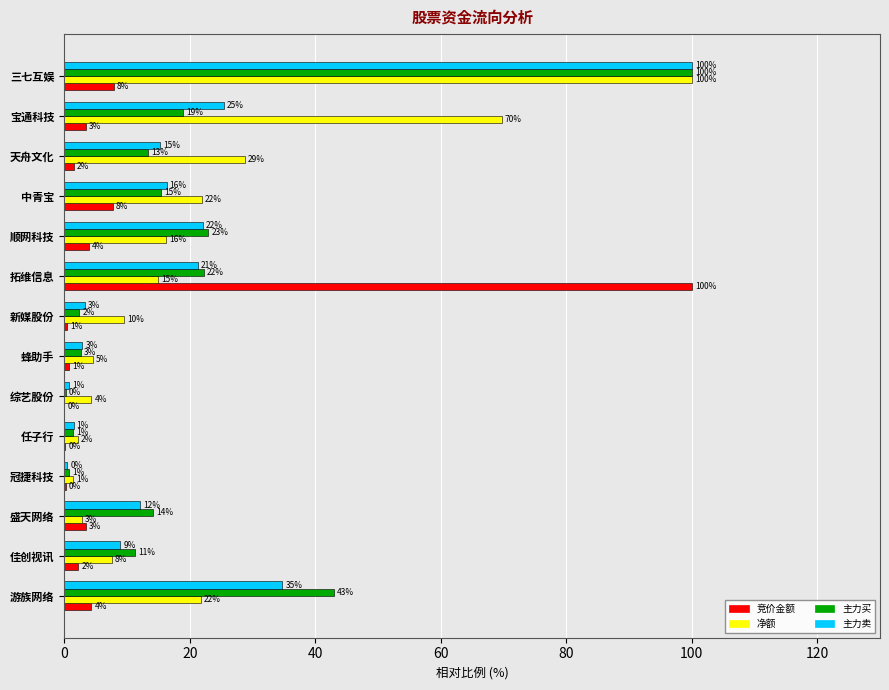

At how many categories does at least one series exceed 6?

10